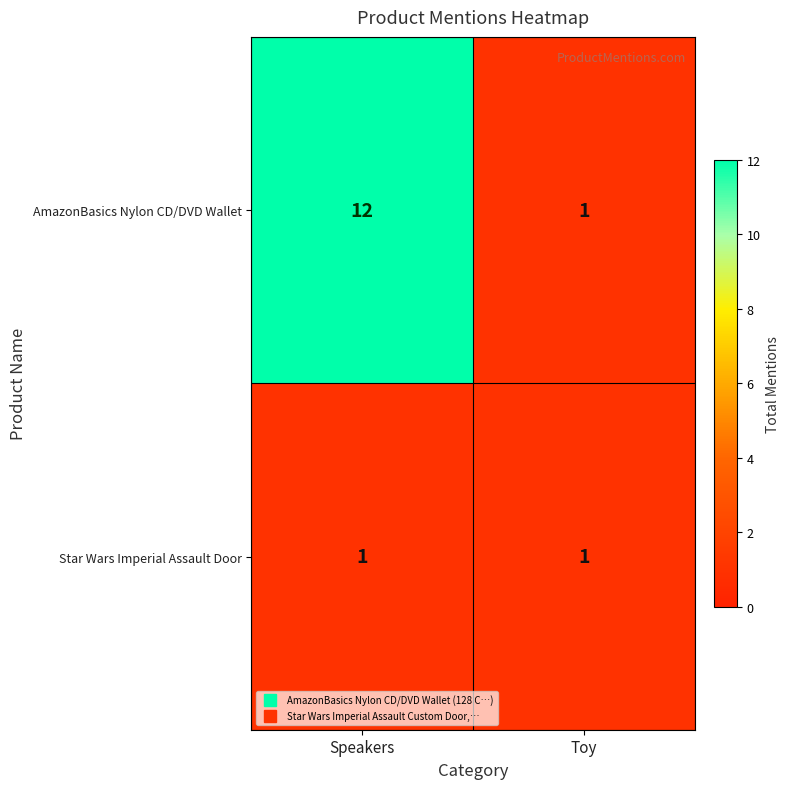

Reading left to right, extract all data points from this chart.

AmazonBasics Nylon CD/DVD Wallet: Speakers=12	Toy=1
Star Wars Imperial Assault Door: Speakers=1	Toy=1